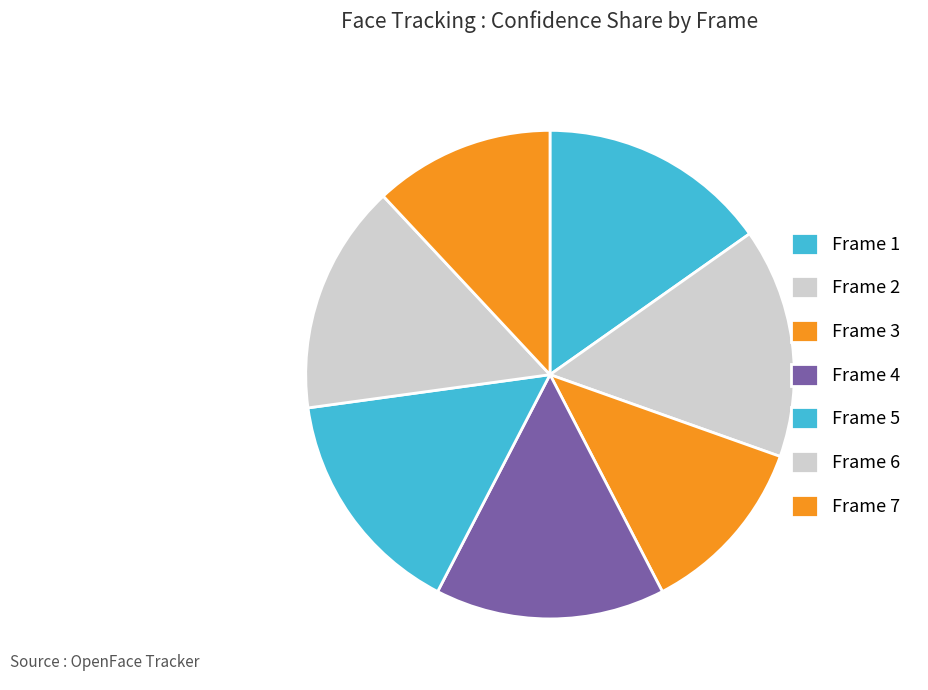

How many segments does this pie chart have?

7